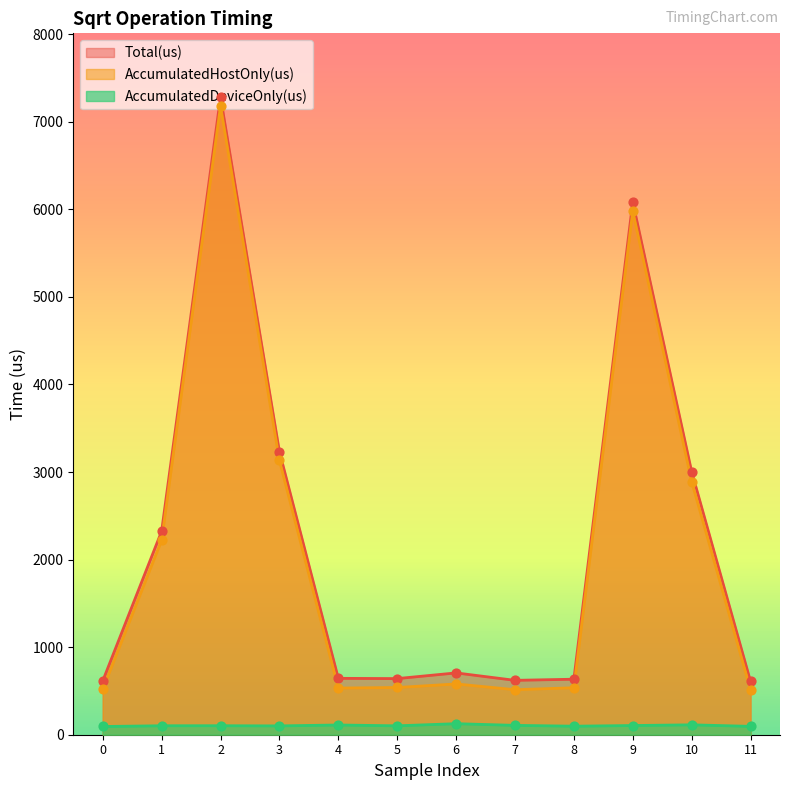

Which series has the largest Y range (max minus min)?

Total(us)